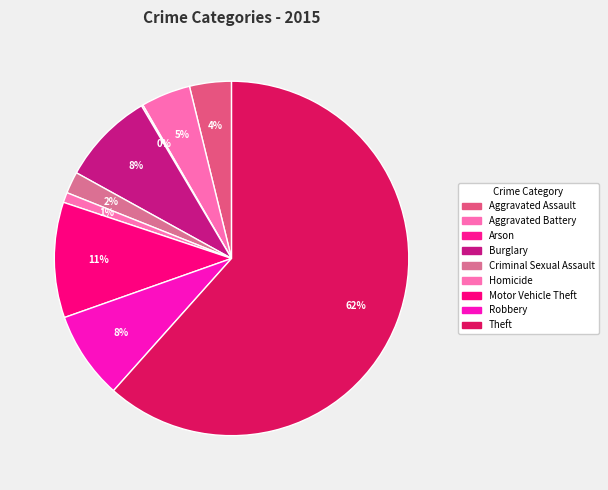

What is the change in value from Arson to Burglary?

+118